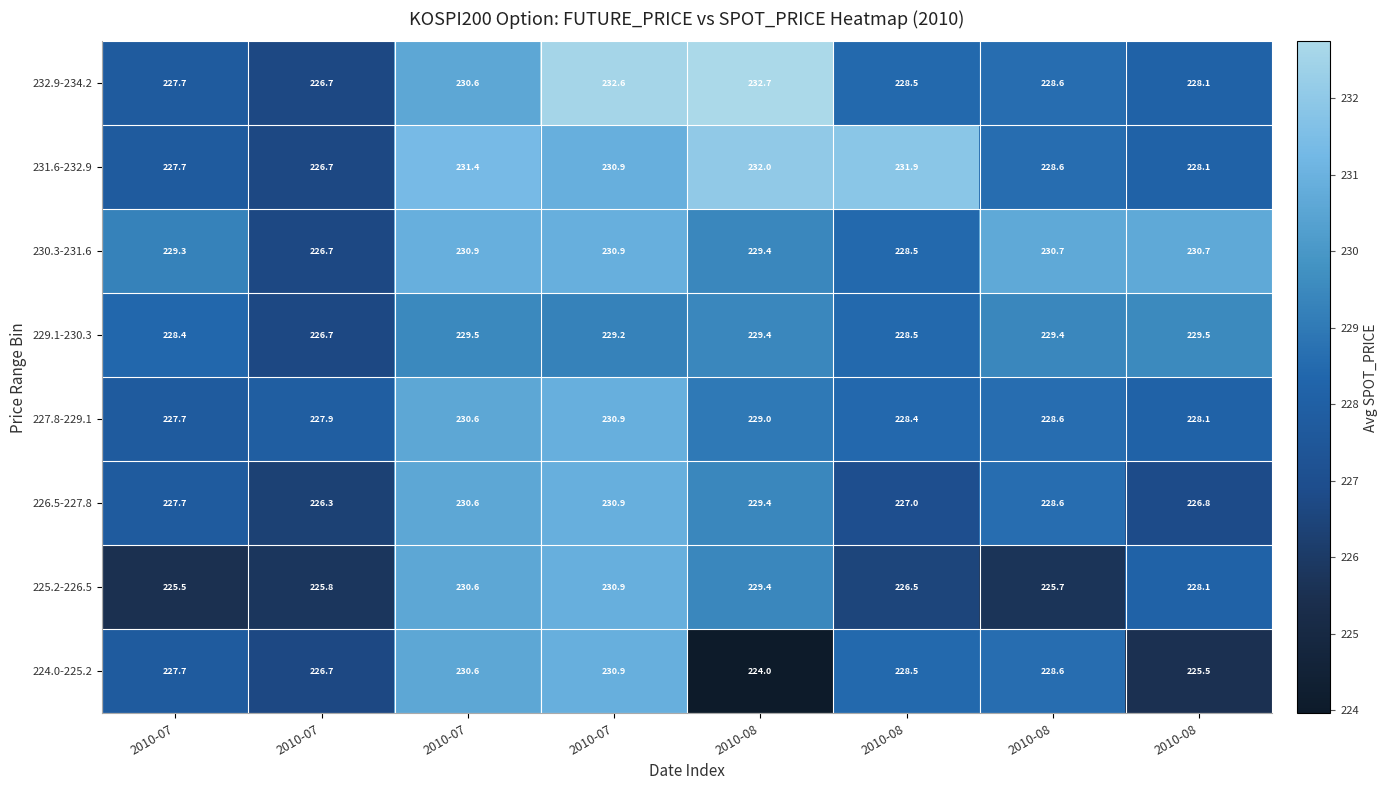

Count the number of categories in the chart.

8